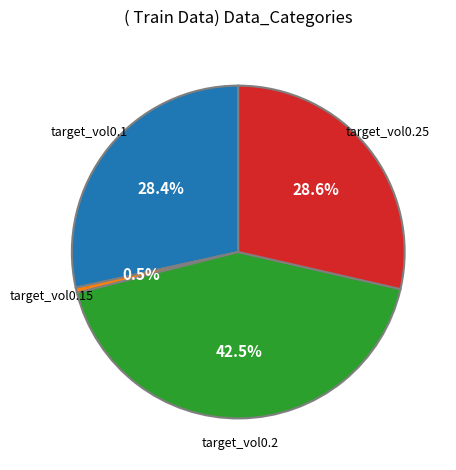

Does any single category account for the majority?

No